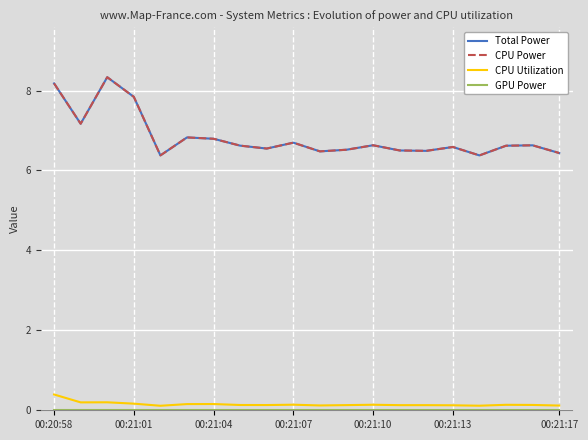

Is this an area chart (filled region under the line)?

No